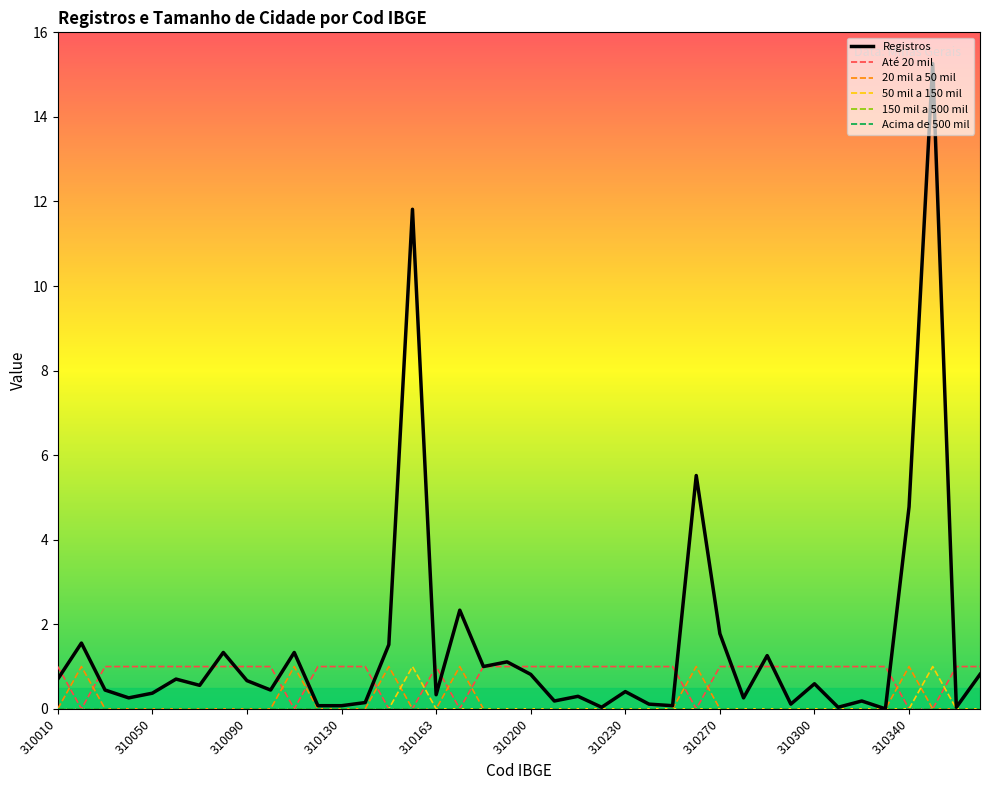

In 50 mil a 150 mil, how many points are higher than both neighbors (excluding endpoints)?

2